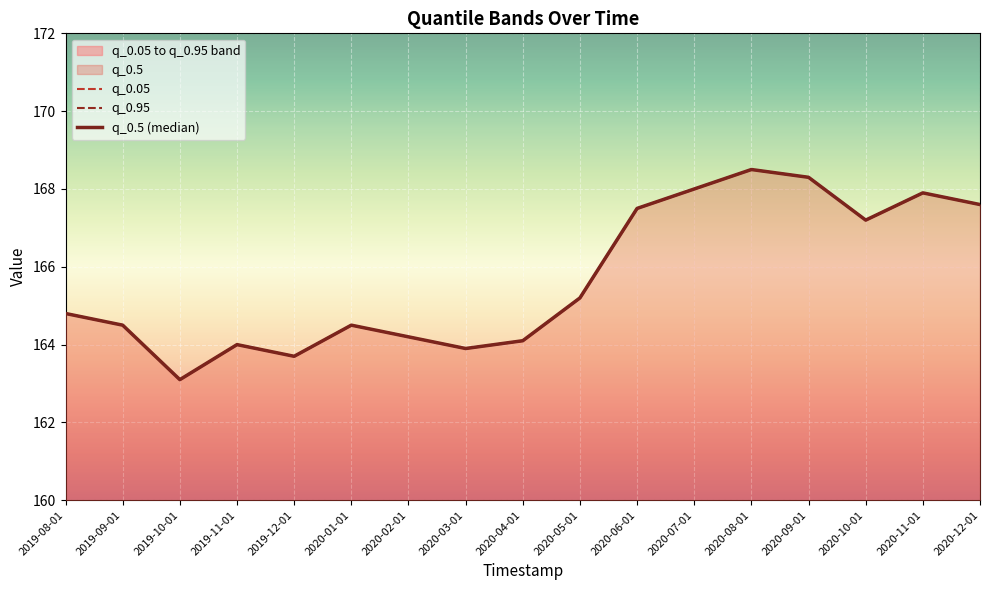

Reading right to left, what are all the values shown in this chart?

q_0.05: 2020-12-01=167.6	2020-11-01=167.9	2020-10-01=167.2	2020-09-01=168.3	2020-08-01=168.5	2020-07-01=168.0	2020-06-01=167.5	2020-05-01=165.2	2020-04-01=164.1	2020-03-01=163.9	2020-02-01=164.2	2020-01-01=164.5	2019-12-01=163.7	2019-11-01=164.0	2019-10-01=163.1	2019-09-01=164.5	2019-08-01=164.8
q_0.95: 2020-12-01=167.6	2020-11-01=167.9	2020-10-01=167.2	2020-09-01=168.3	2020-08-01=168.5	2020-07-01=168.0	2020-06-01=167.5	2020-05-01=165.2	2020-04-01=164.1	2020-03-01=163.9	2020-02-01=164.2	2020-01-01=164.5	2019-12-01=163.7	2019-11-01=164.0	2019-10-01=163.1	2019-09-01=164.5	2019-08-01=164.8
q_0.5 (median): 2020-12-01=167.6	2020-11-01=167.9	2020-10-01=167.2	2020-09-01=168.3	2020-08-01=168.5	2020-07-01=168.0	2020-06-01=167.5	2020-05-01=165.2	2020-04-01=164.1	2020-03-01=163.9	2020-02-01=164.2	2020-01-01=164.5	2019-12-01=163.7	2019-11-01=164.0	2019-10-01=163.1	2019-09-01=164.5	2019-08-01=164.8